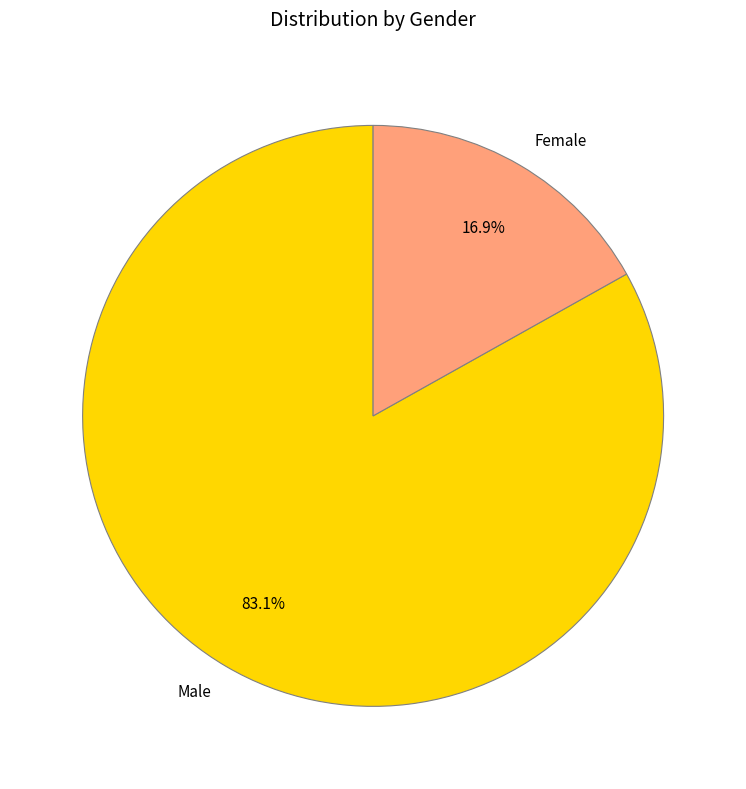

Is there any slice that represents more than half of the pie?

Yes